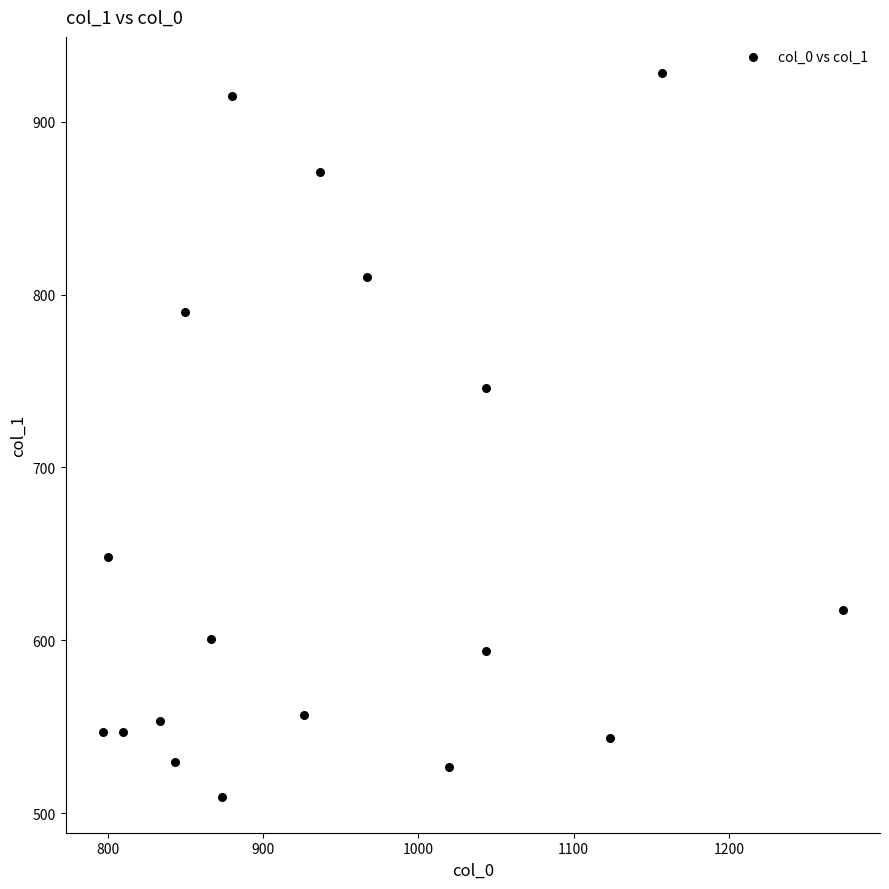

What Y value in the scatter plot is closest to 718?

745.9